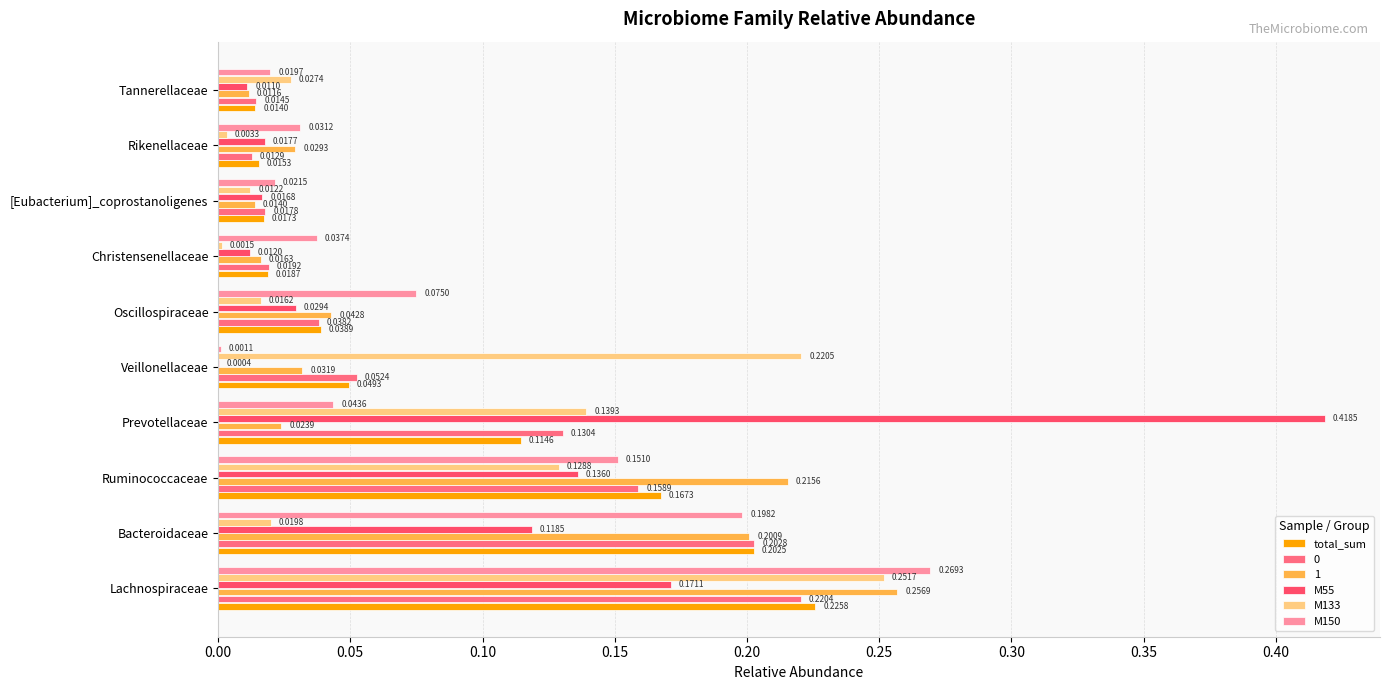

Count the number of categories in the chart.

10